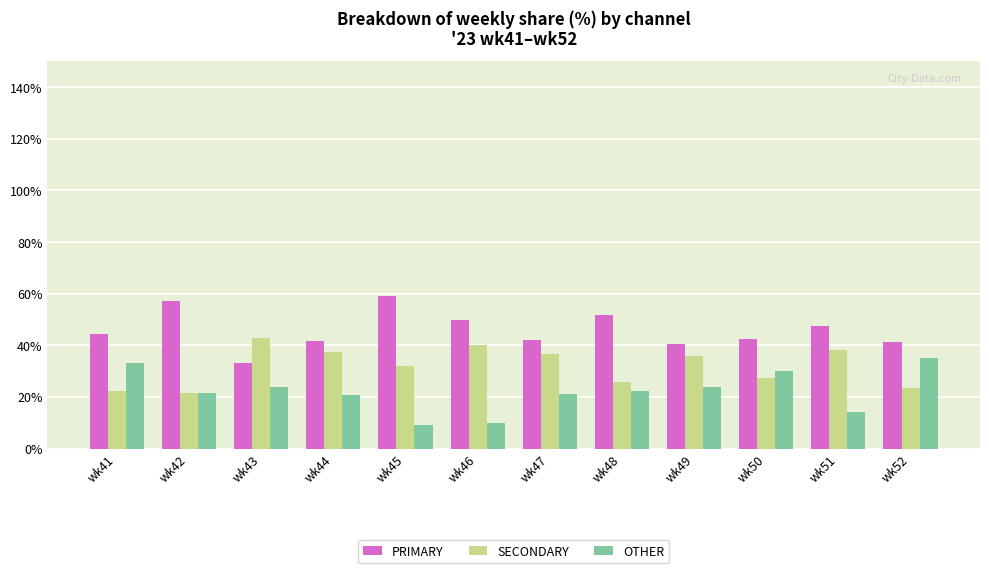

Is the value of OTHER at wk42 greater than the value of PRIMARY at wk49?

No